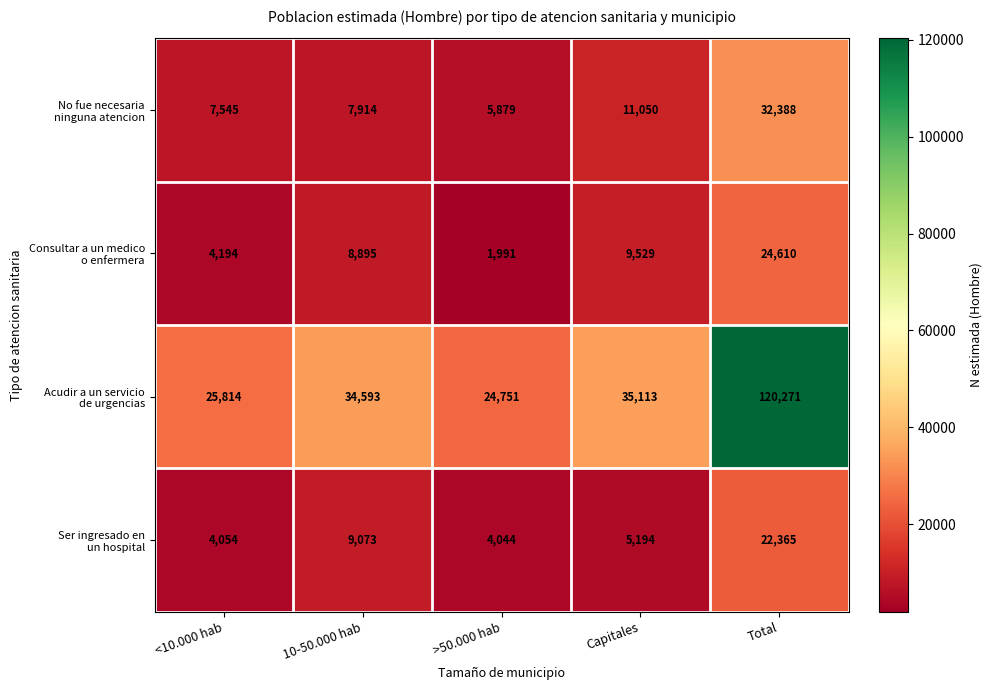

What is the difference between the highest and lowest values at Capitales?

29919